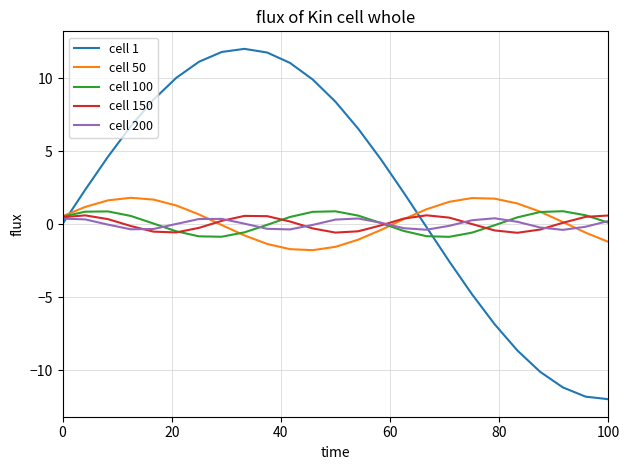

Which series has the largest total across all categories?

cell 1